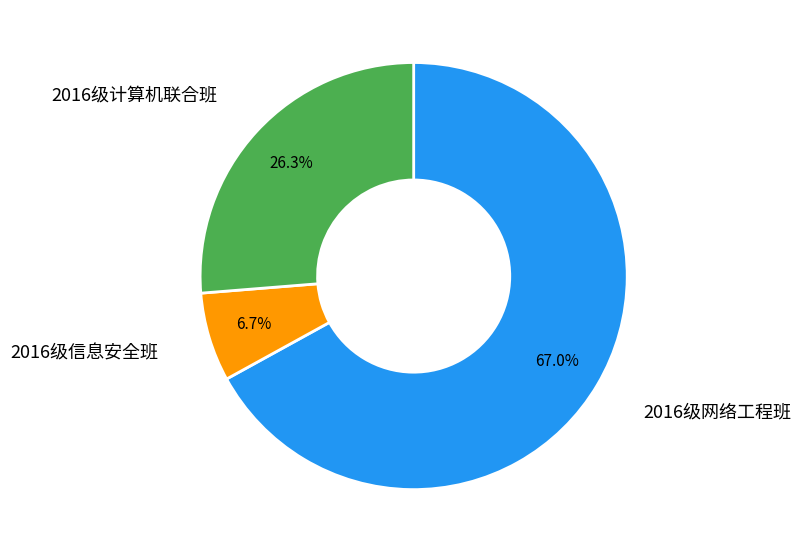

Does any single category account for the majority?

Yes